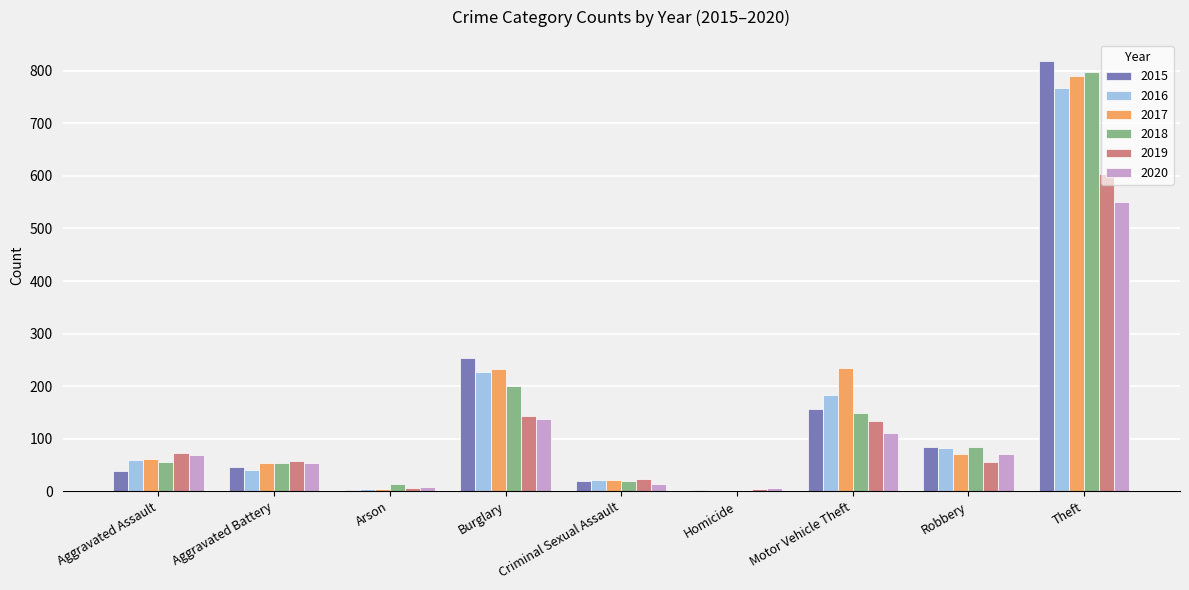

How many groups of bars are there?

9